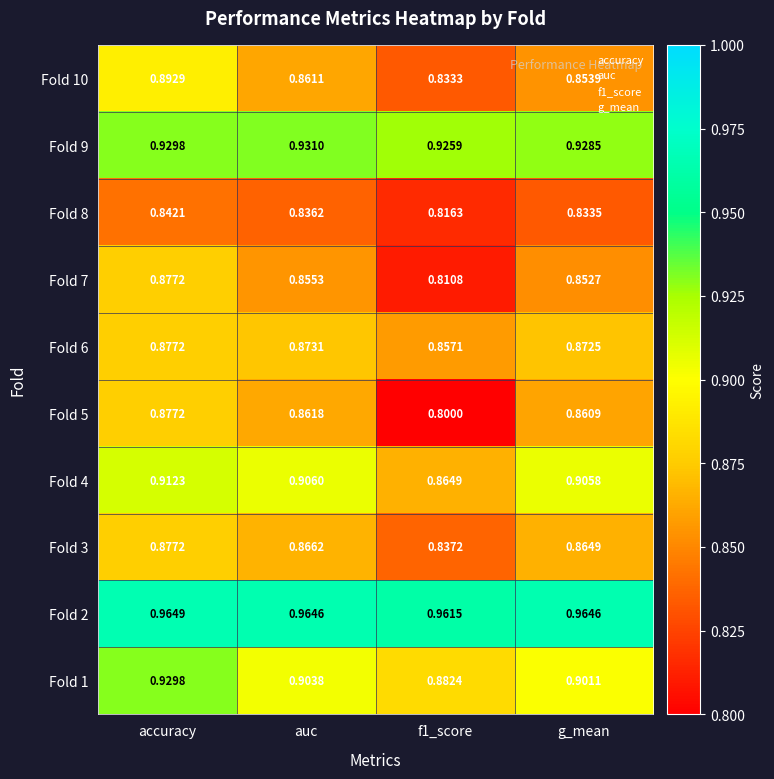

At g_mean, list the series in order from largest to smallest.

Fold 2, Fold 9, Fold 4, Fold 1, Fold 6, Fold 3, Fold 5, Fold 10, Fold 7, Fold 8